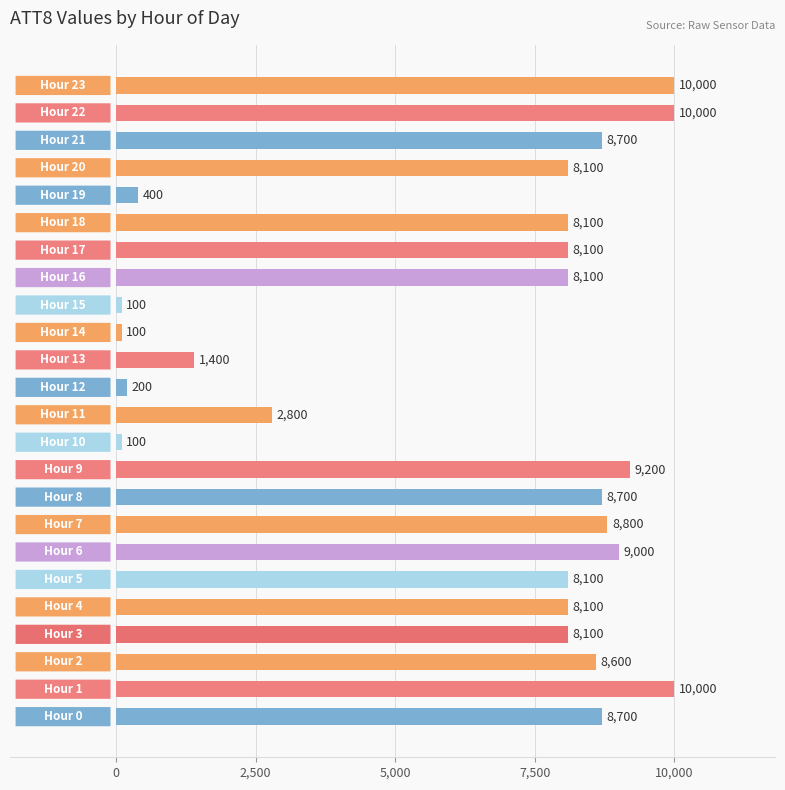

Are the bars grouped side by side (vs. stacked)?

No